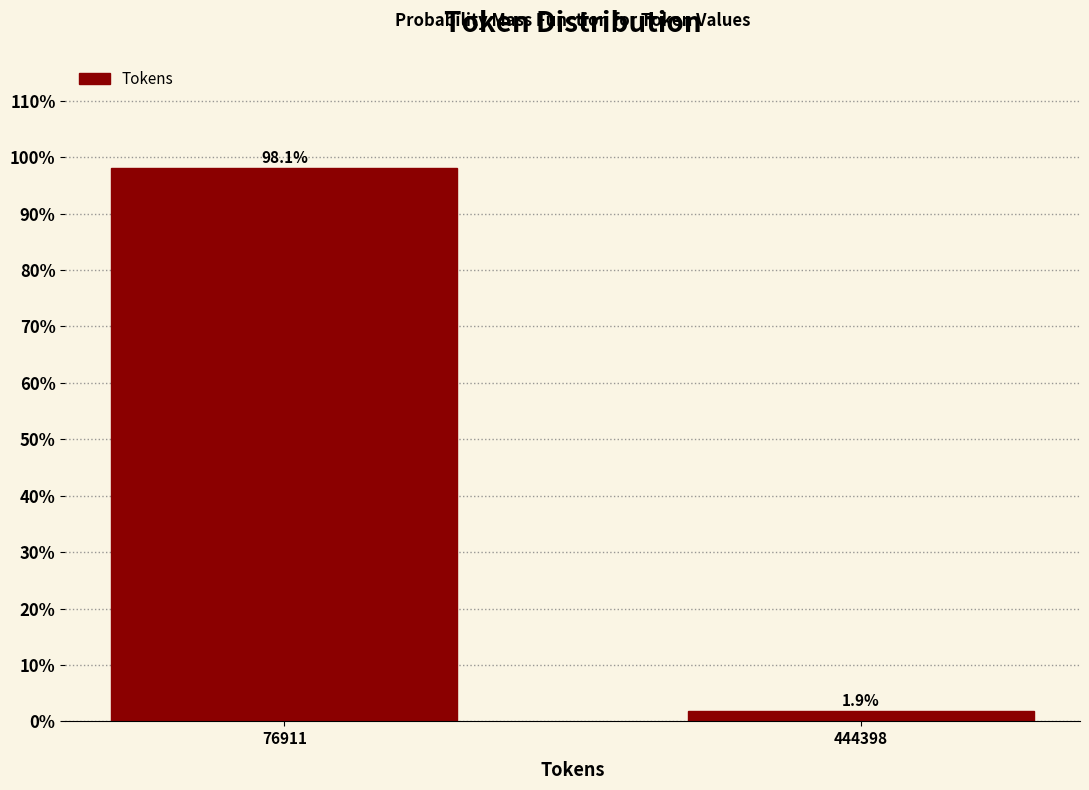

Reading right to left, list all the values displayed in this chart.

1.9	98.1